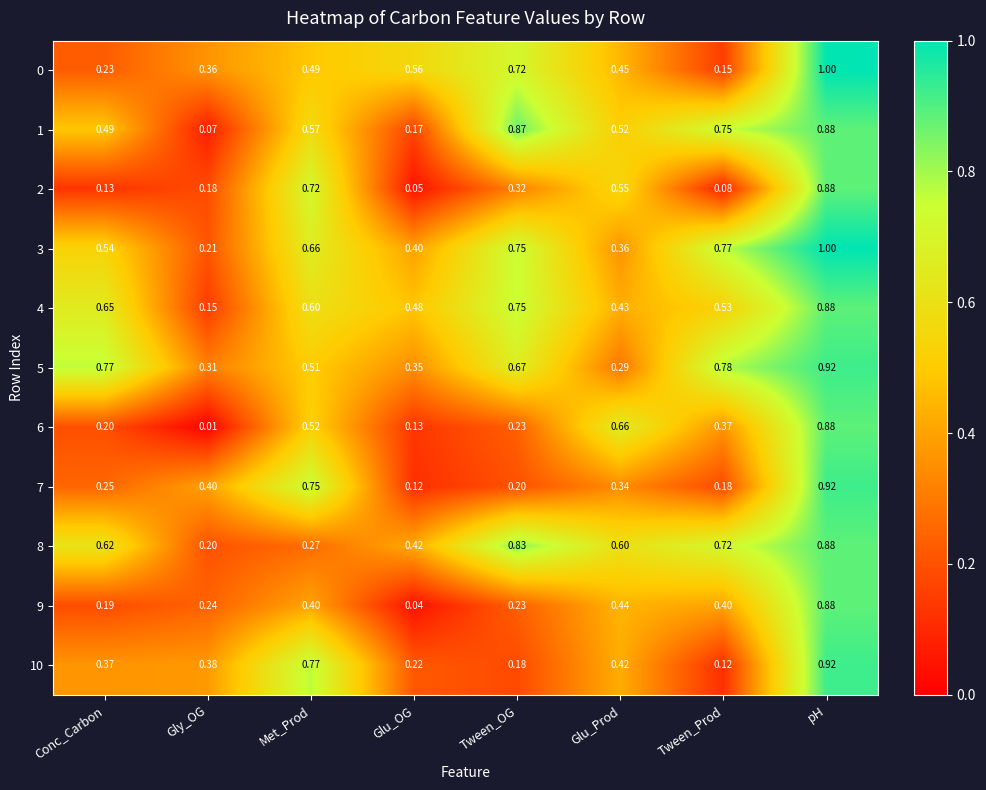

At which category does the chart reach its peak across all series?

pH